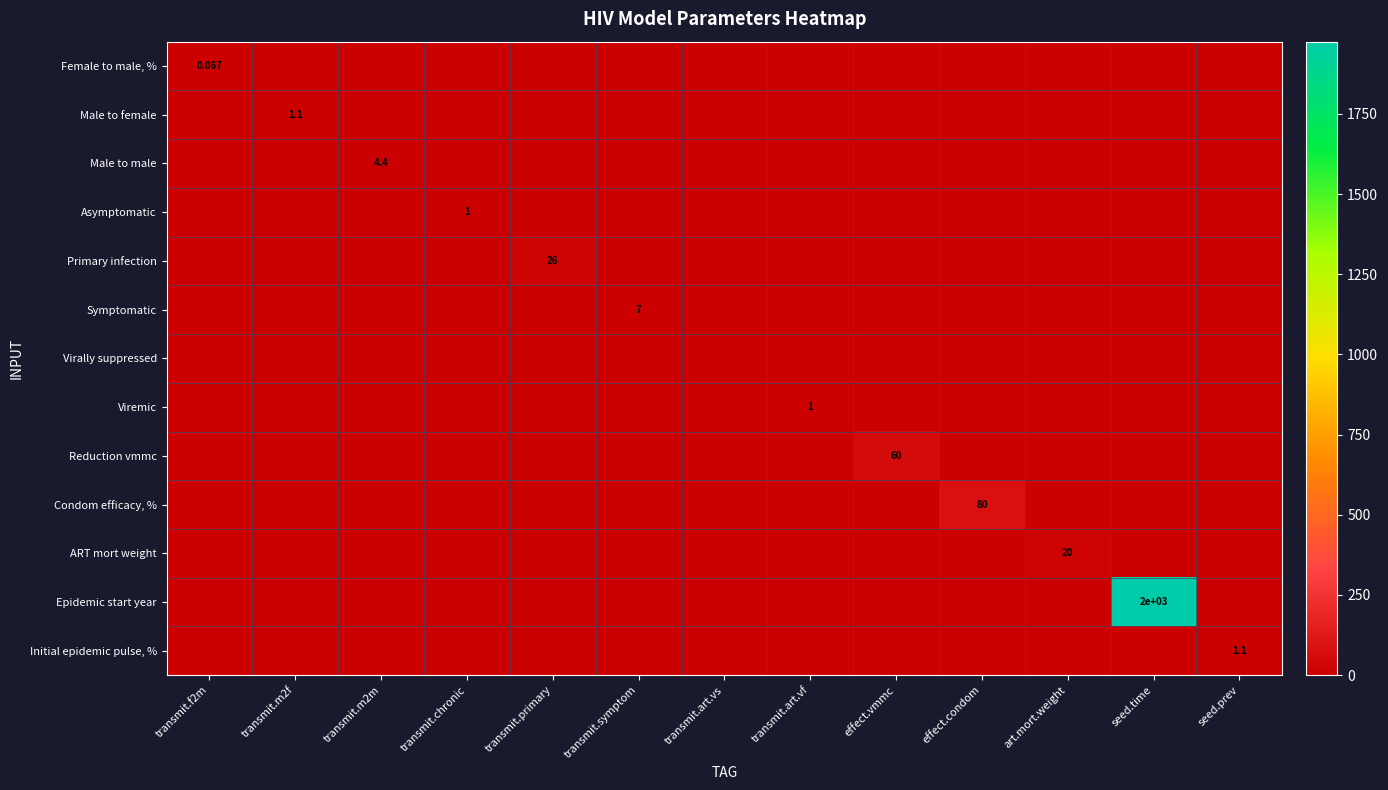

What is the total value across all series at seed.prev?

1.1